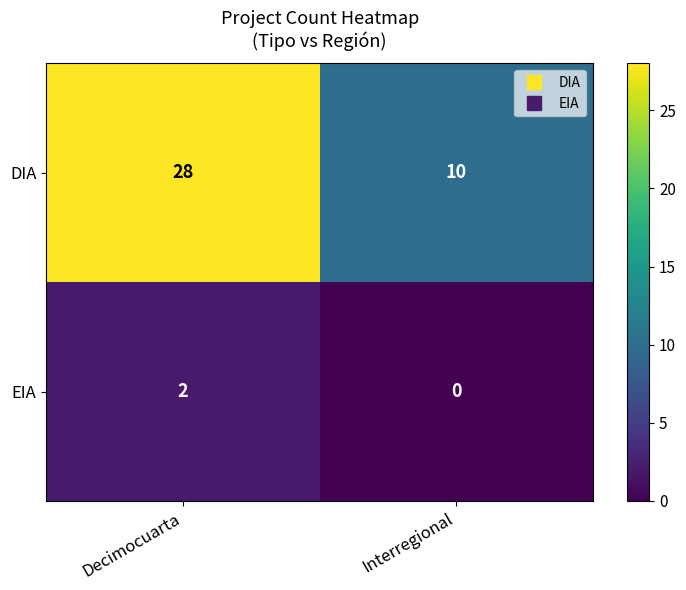

How many distinct data groups are displayed?

2